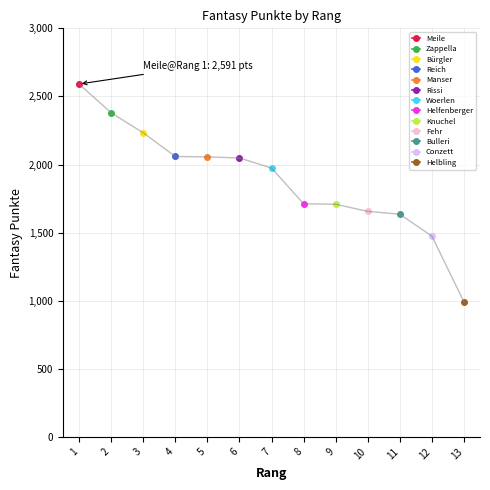

Is it true that the value at 5 is 2056?

True